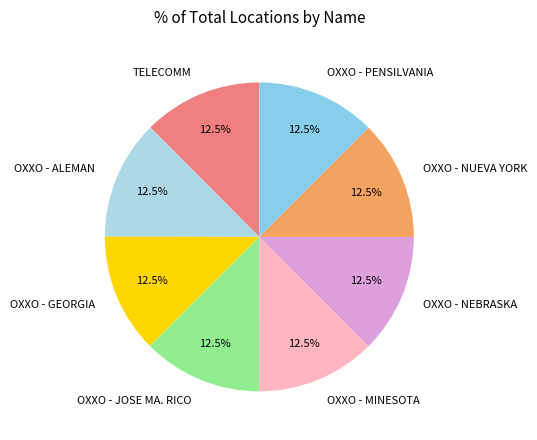

Does OXXO - MINESOTA represent more than half of the total?

No